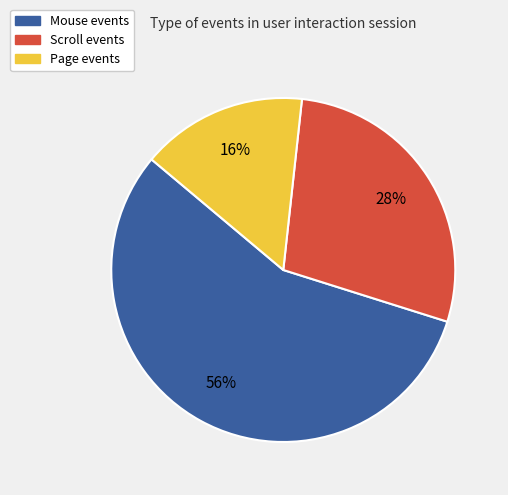

To the nearest percent, what is the combined percentage of Page events and Scroll events?

44%